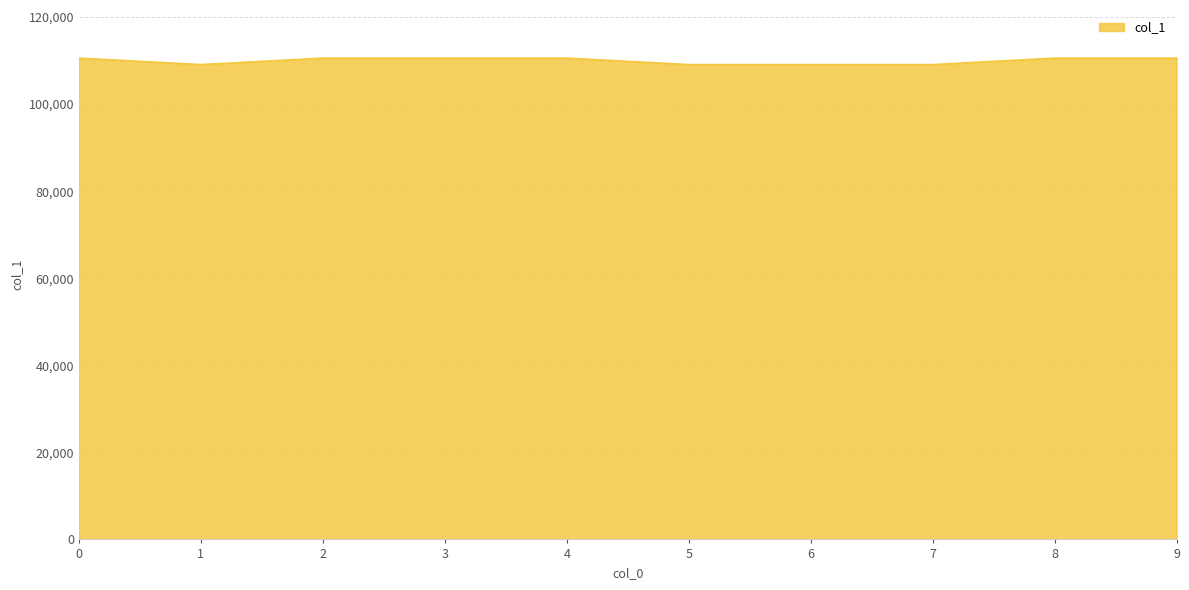

Reading left to right, list all the values displayed in this chart.

0=110559.1	1=109075.6	2=110559.1	3=110559.1	4=110559.1	5=109075.6	6=109075.6	7=109075.6	8=110559.1	9=110559.1